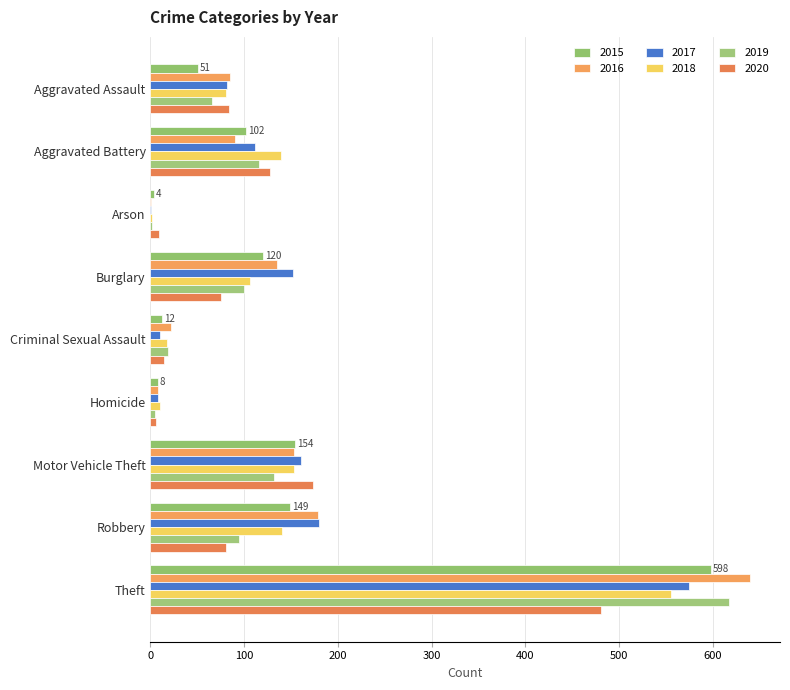

What is the difference between the second highest and second lowest values in the 2015 series?

146